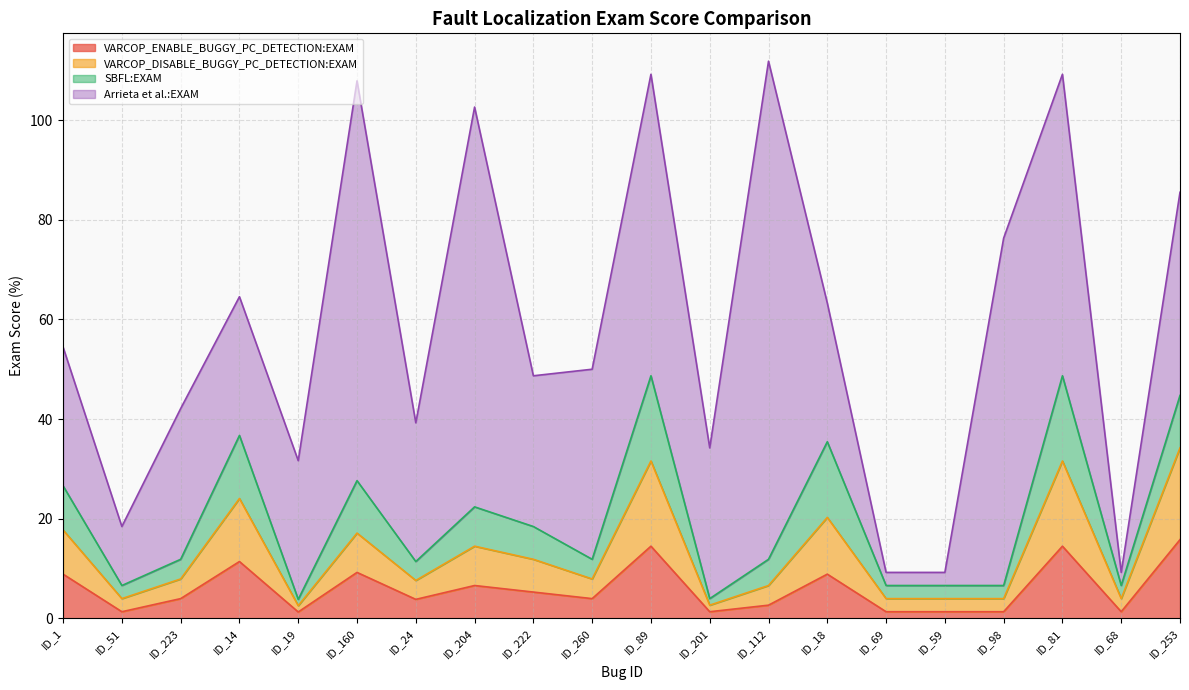

The value of VARCOP_DISABLE_BUGGY_PC_DETECTION:EXAM at ID_51 is 6.5. True or false?

False